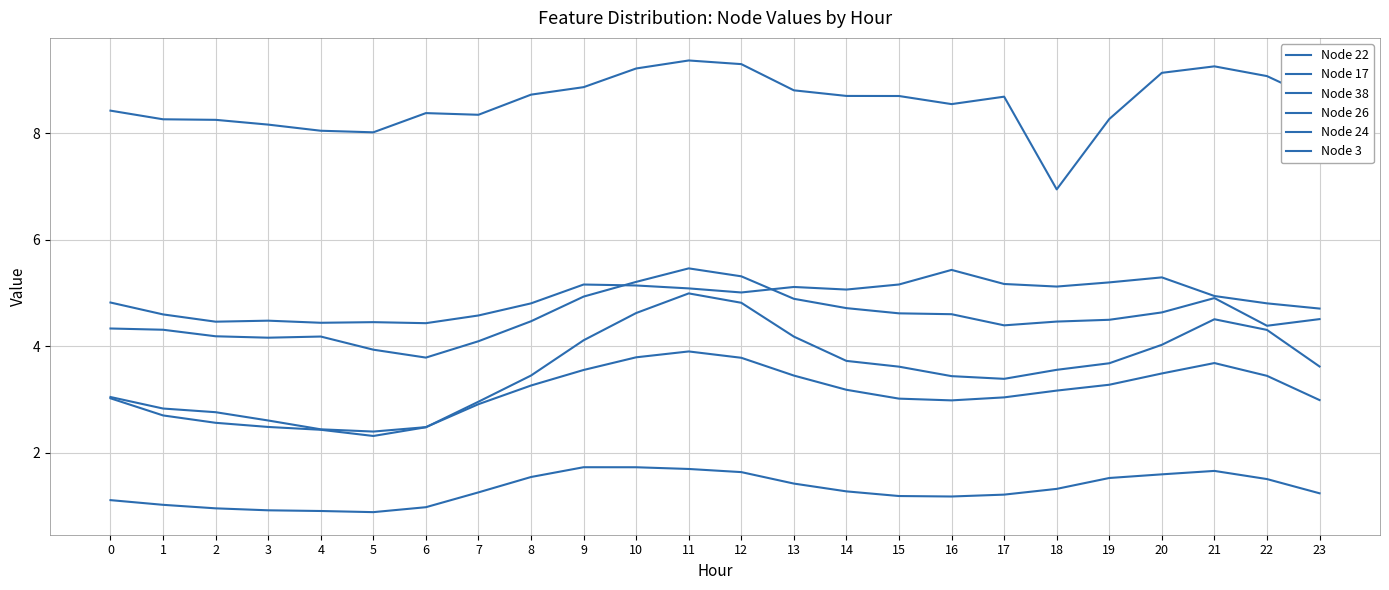

What is the difference between the highest and lowest values at 3?

7.2